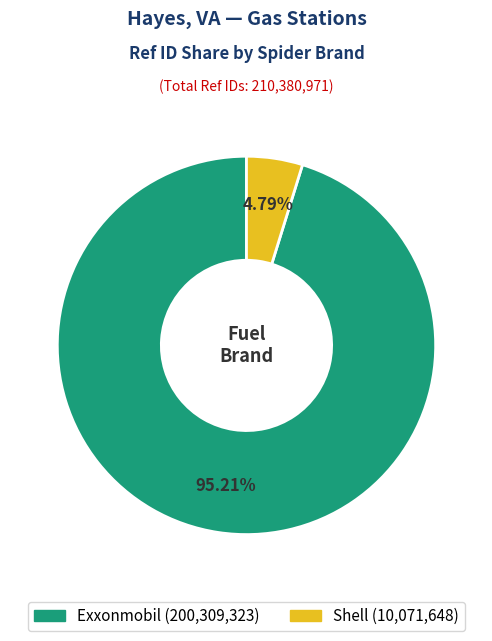

Is there any slice that represents more than half of the pie?

Yes